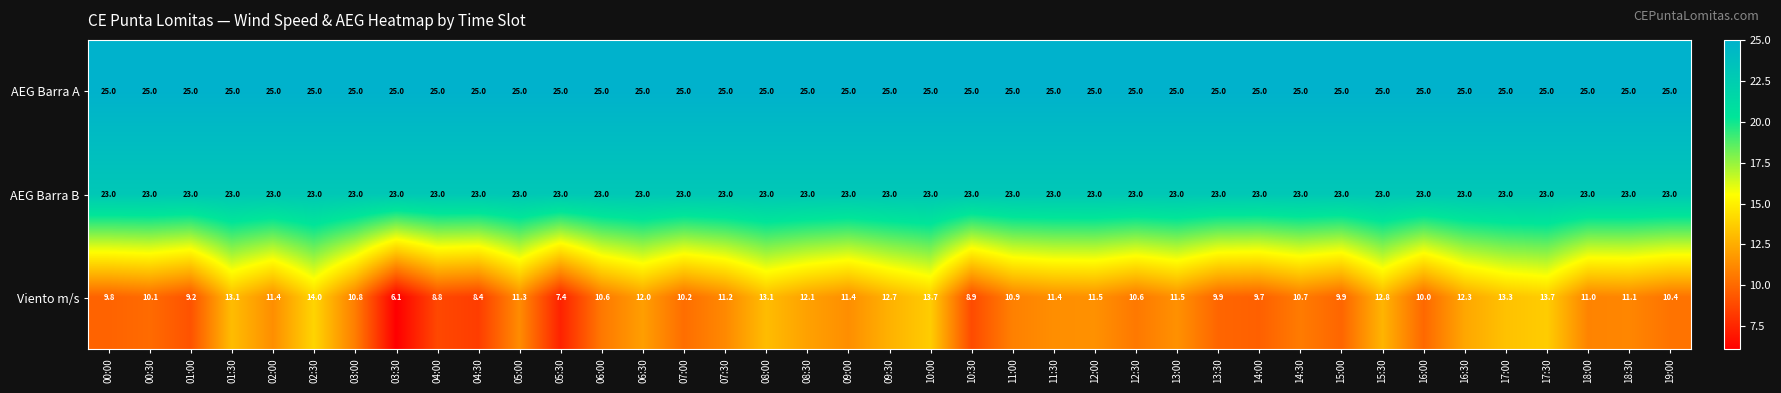

What is the sum of all Viento m/s values?

427.0